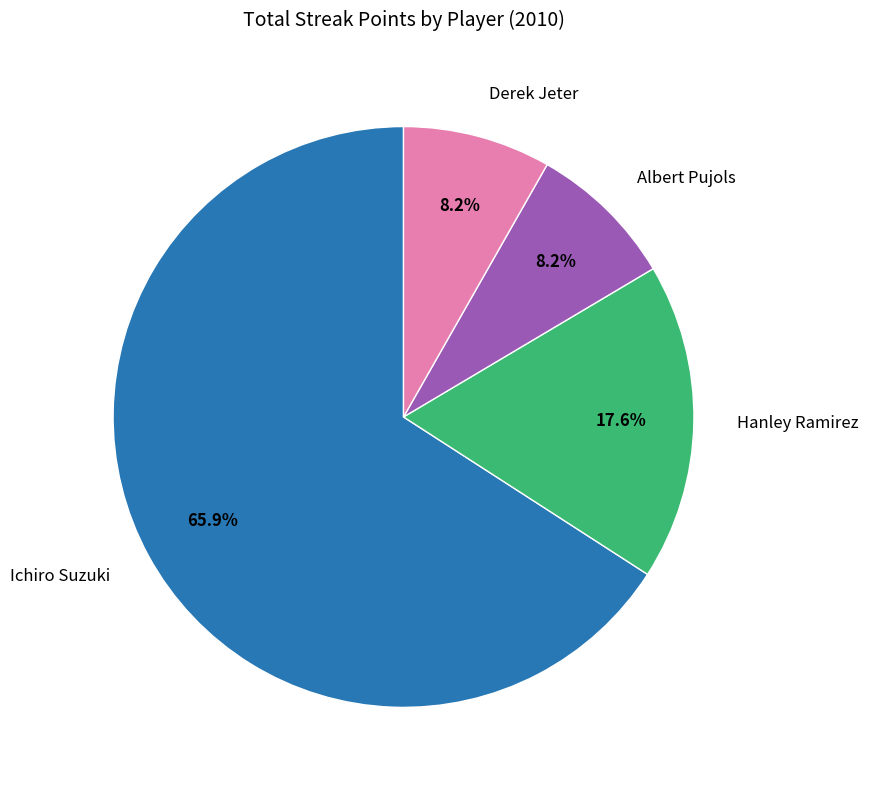

How many slices are in this pie chart?

4